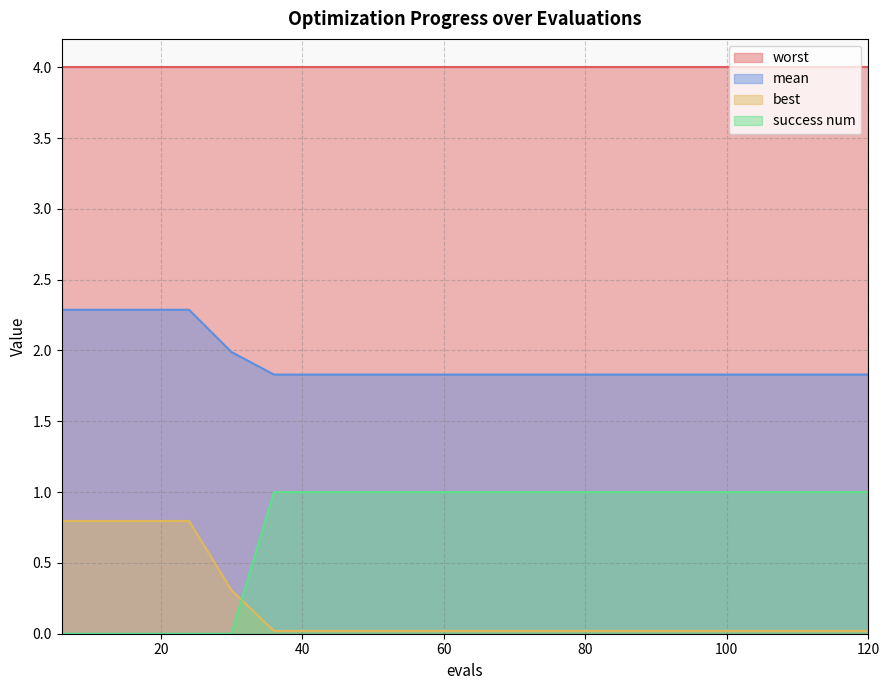

Is it true that success num equals 0.0 at 6?

True